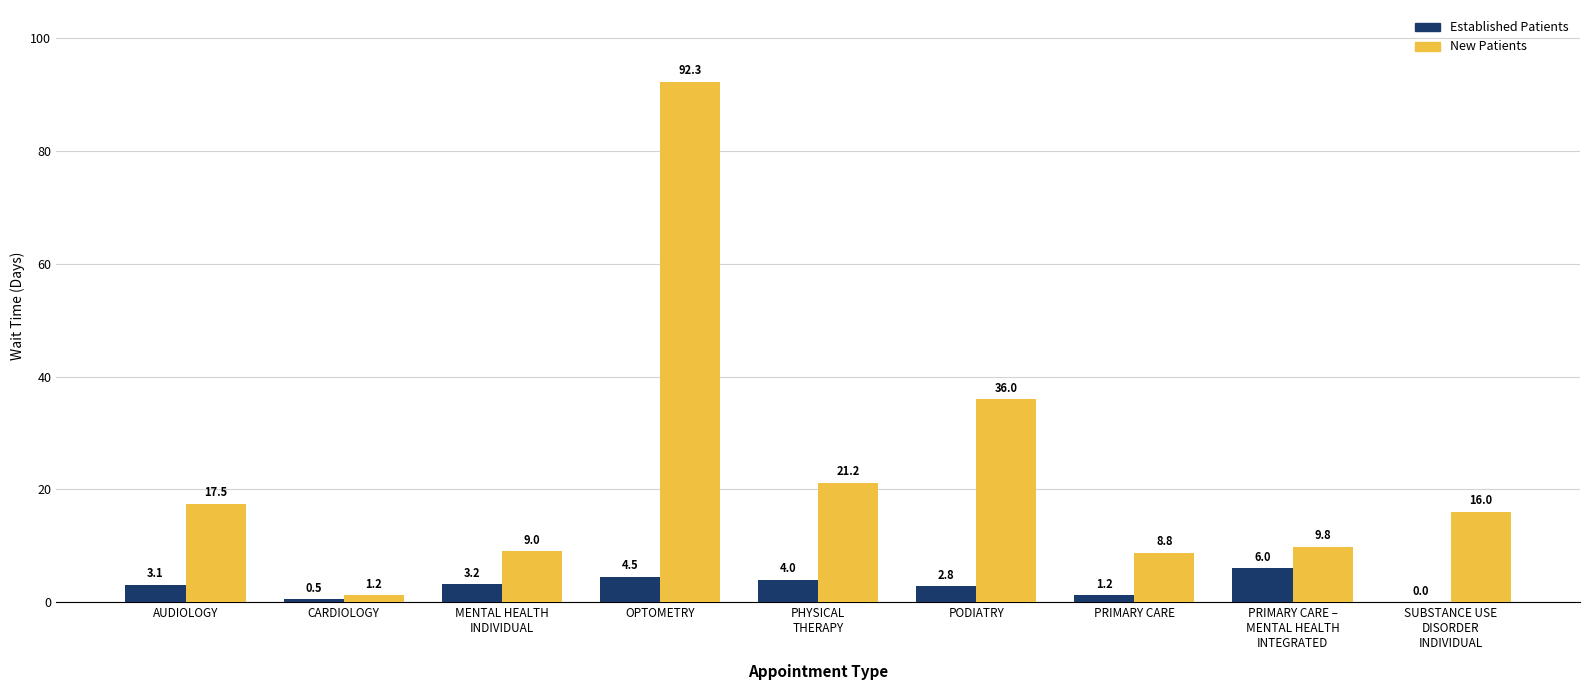

At which category is the sum across all series the highest?

OPTOMETRY